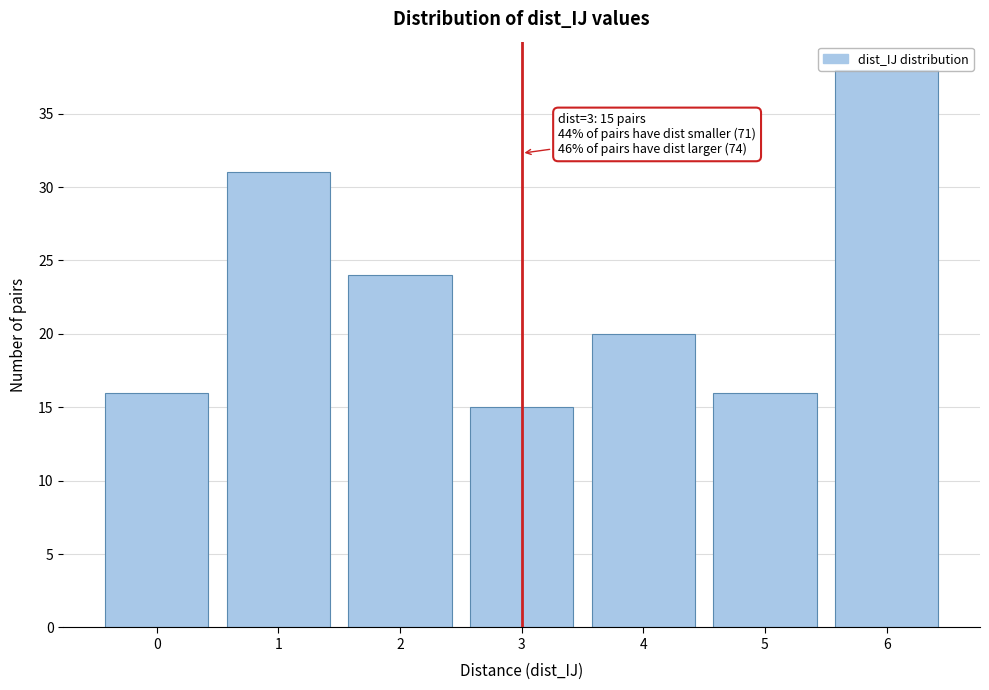

Which range on the x-axis has the tallest bar?

5.5 to 6.5